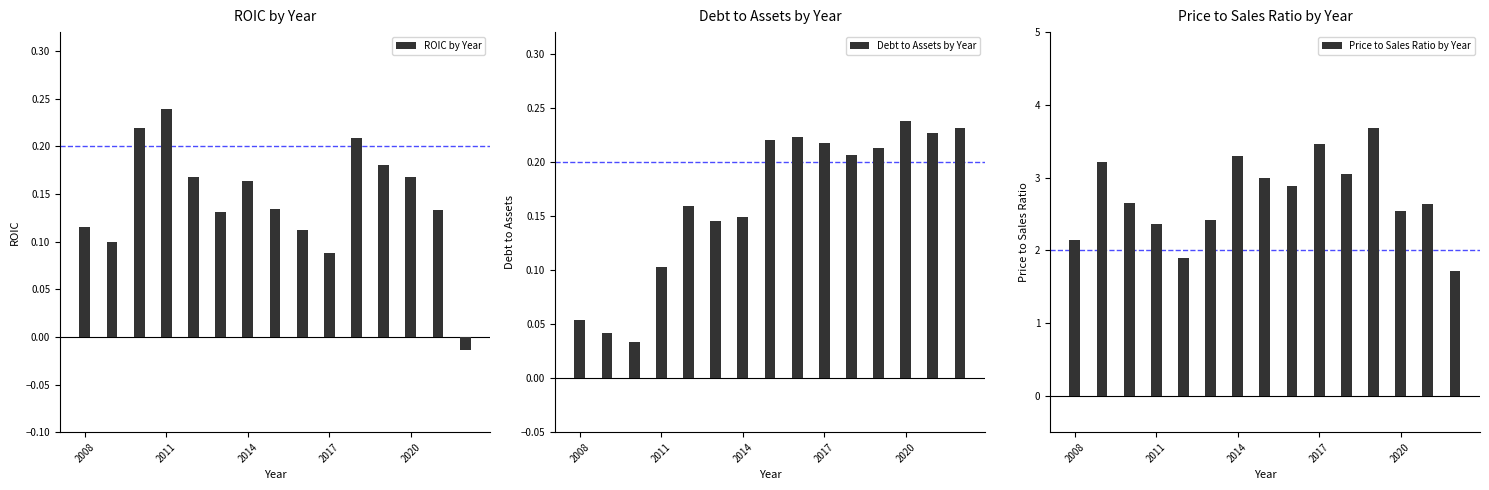

The value of priceToSalesRatio at 2020 is 2.5. True or false?

True